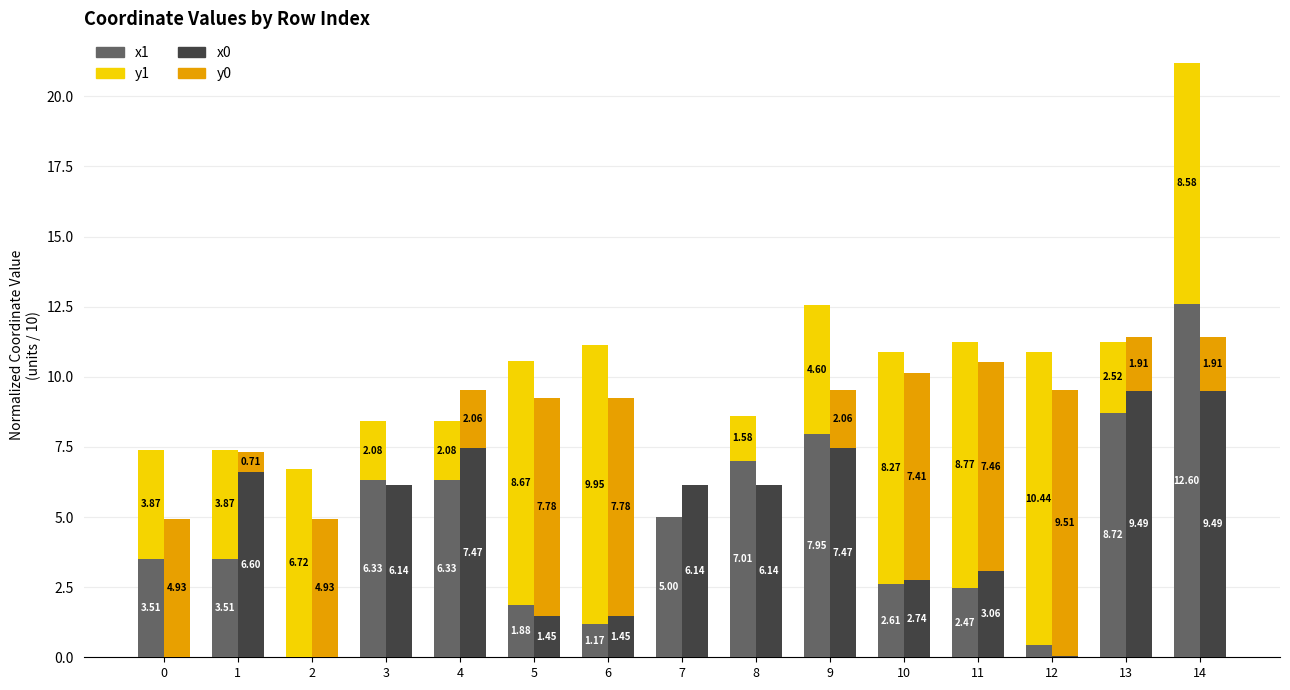

What is the value of the x0 bar at the 2nd from the left?

6.6